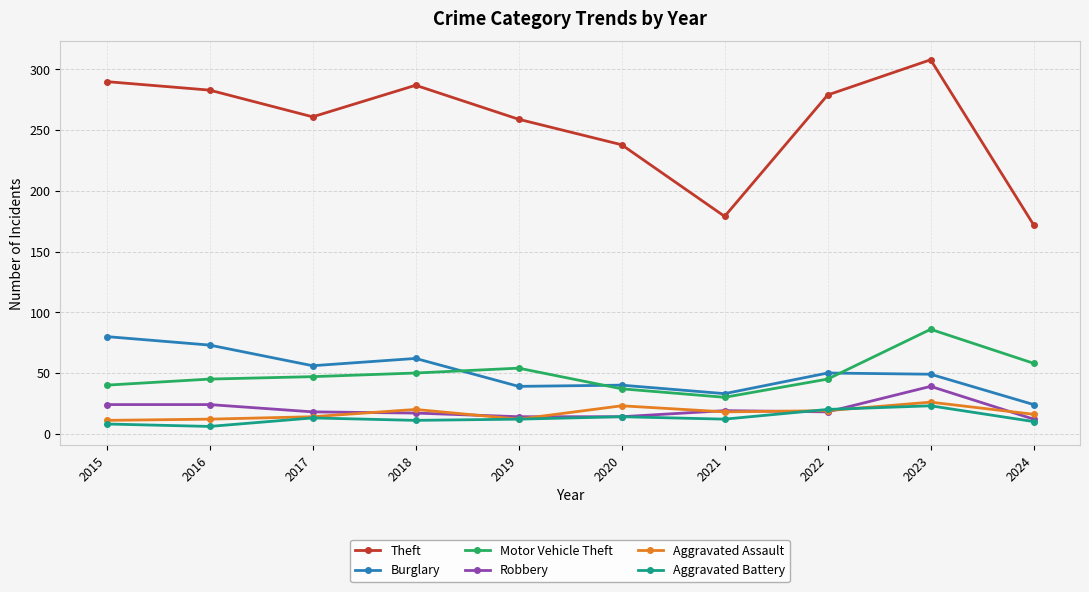

How many data points in Theft are less than 279?

5